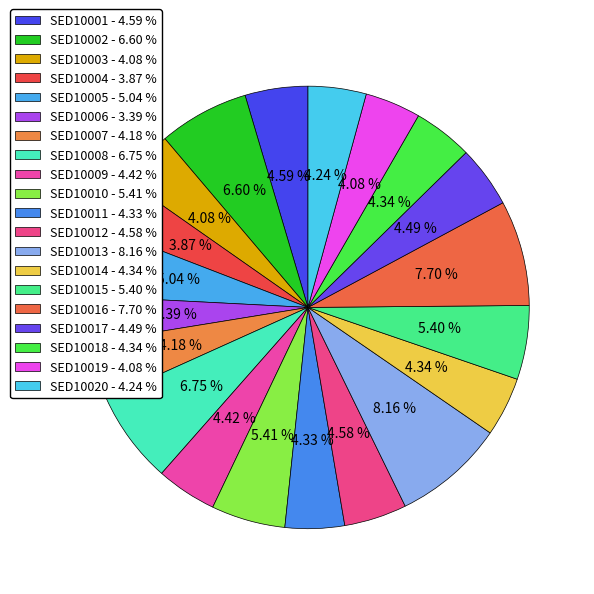

How many segments does this pie chart have?

20